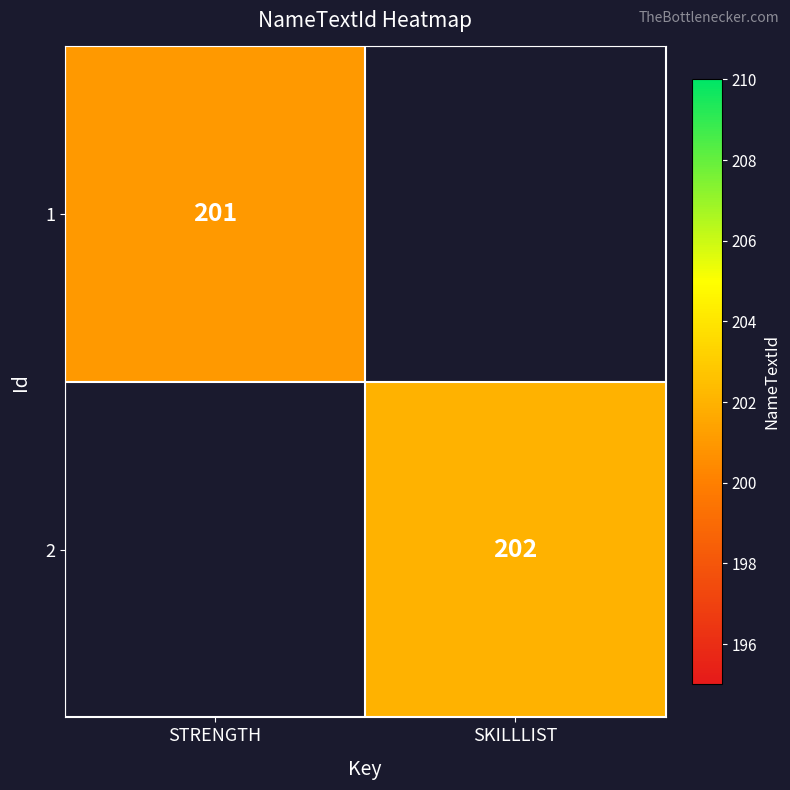

True or false: 1 has a value of 201 at STRENGTH.

True